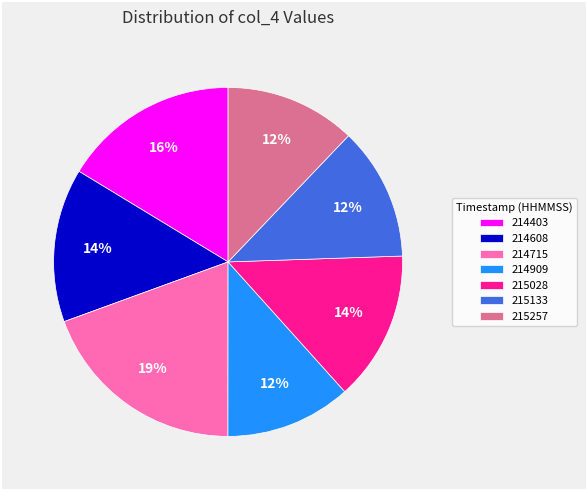

How many slices are in this pie chart?

7